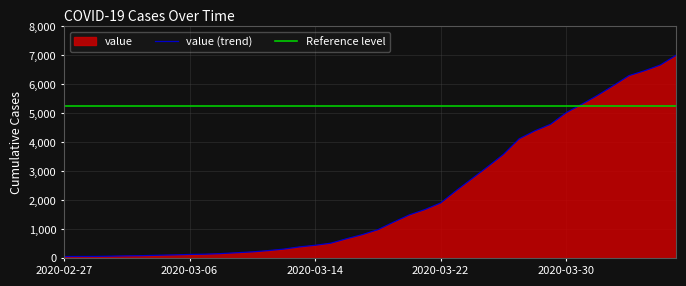

Which has a higher value, 2020-03-05 or 2020-02-28?

2020-03-05